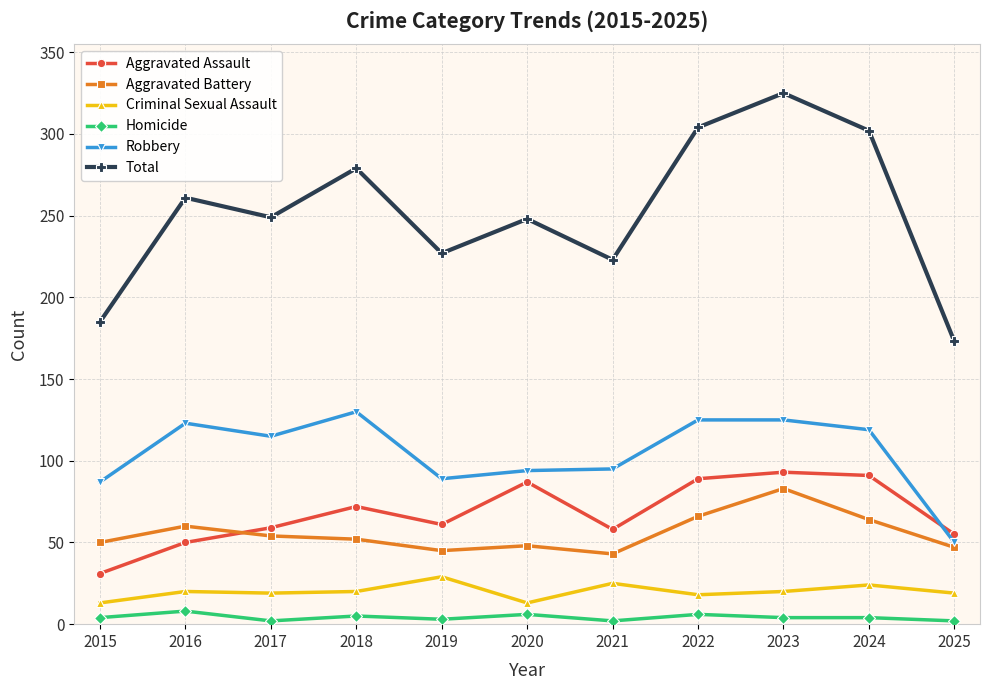

At 2024, list the series in order from smallest to largest.

Homicide, Criminal Sexual Assault, Aggravated Battery, Aggravated Assault, Robbery, Total